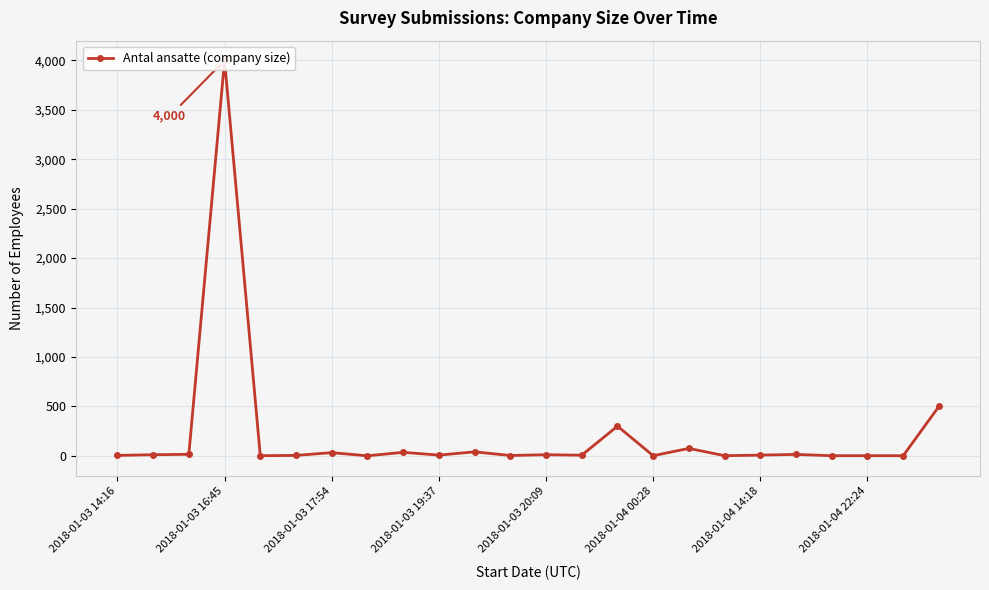

What is the label of the 24th point from the left?

23